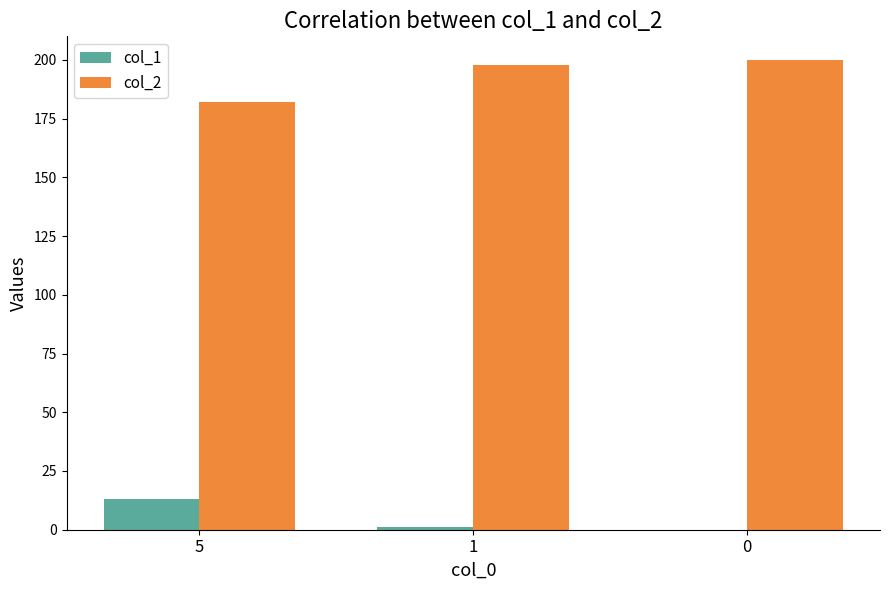

Is it true that col_1 equals -9 at 0?

False